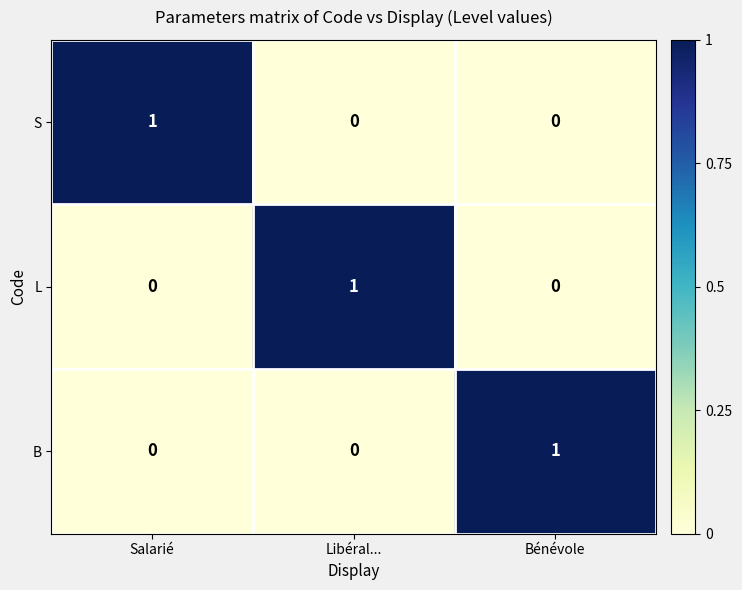

Is it true that S equals 1 at Libéral...?

False